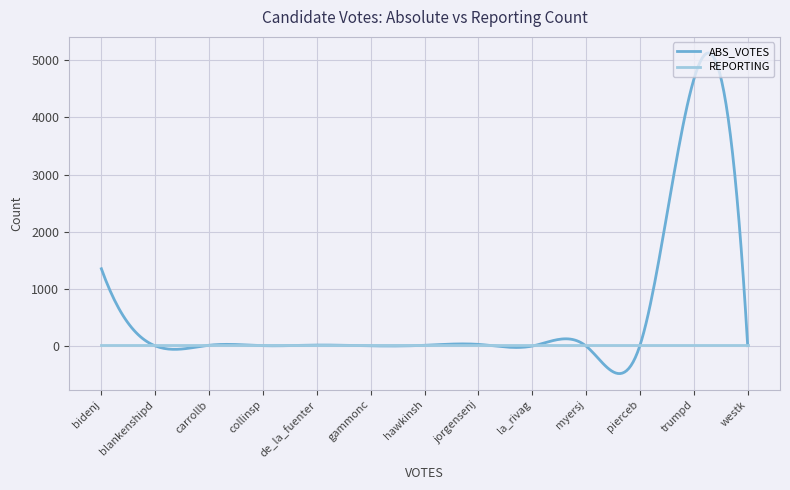

Rank the series by their average value, from lowest to highest.

REPORTING, ABS_VOTES